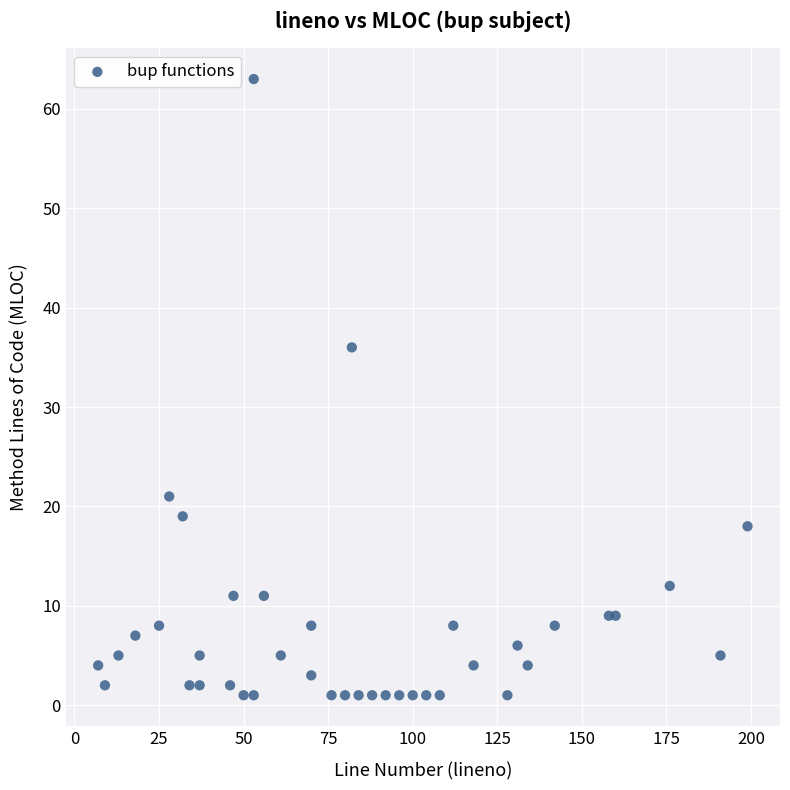

What Y value in the scatter plot is closest to 32?

36